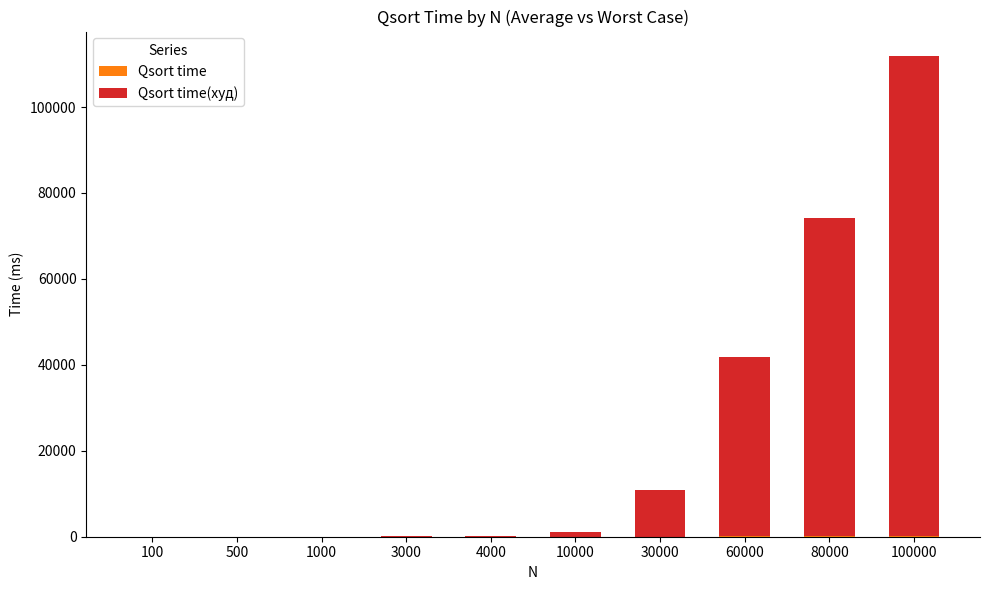

At which category is the sum across all series the highest?

100000